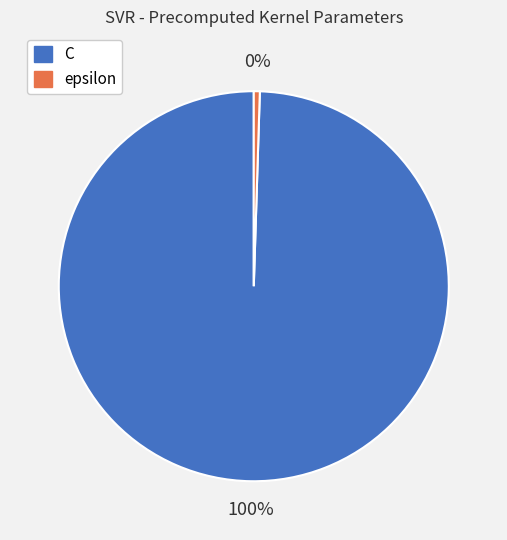

Rank the categories by value from highest to lowest.

C, epsilon